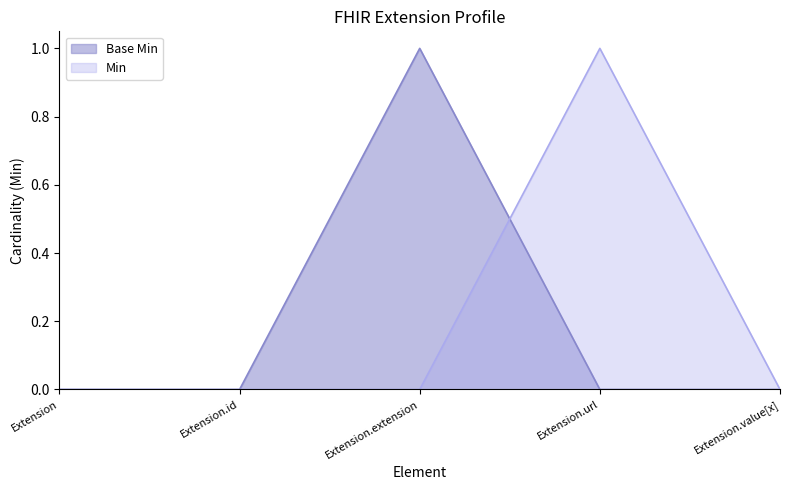

True or false: Base Min has more than 1 points higher than both neighbors.

False